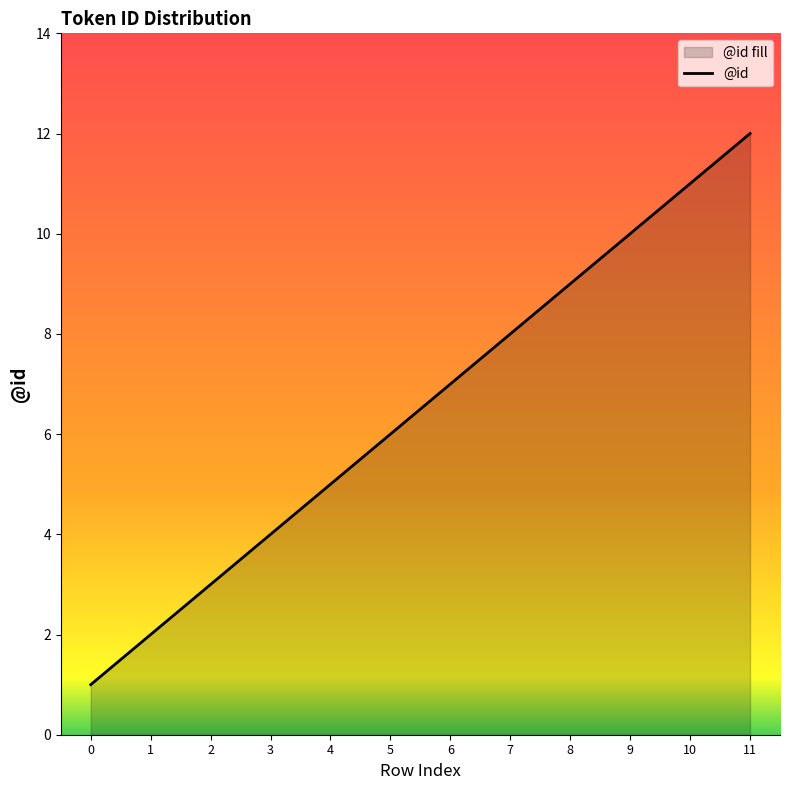

How many data points are less than 7?

6